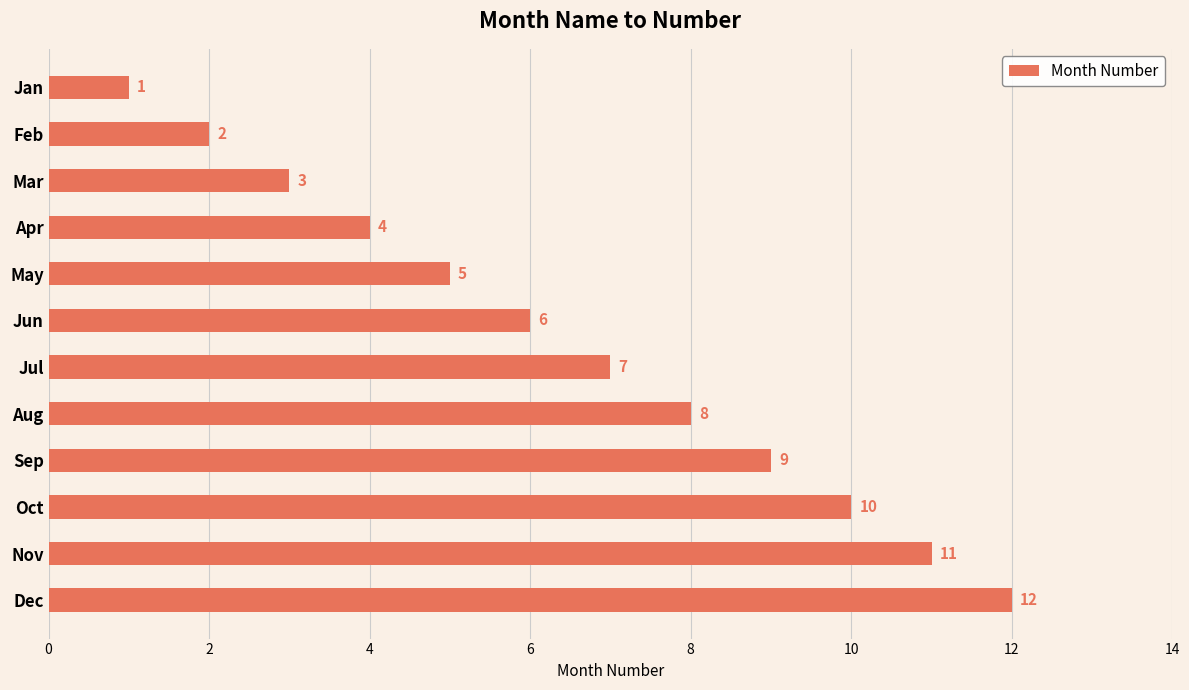

True or false: the data shows 5 at Mar.

False